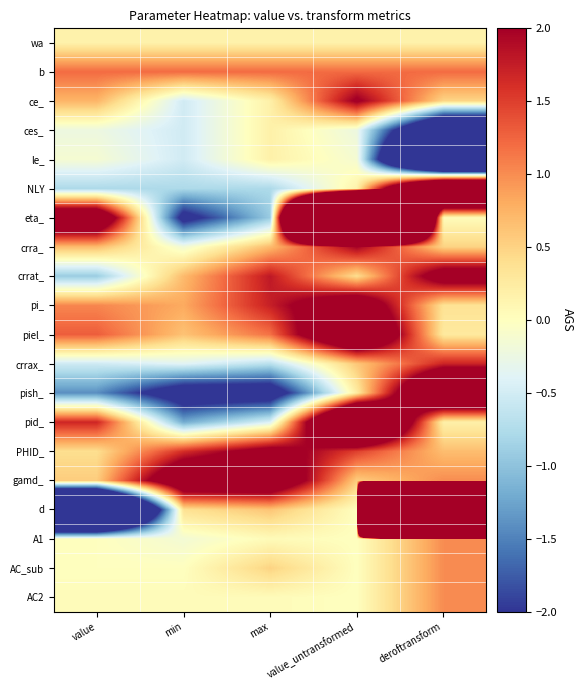

Which series changed the most between max and value_untransformed?

eta_